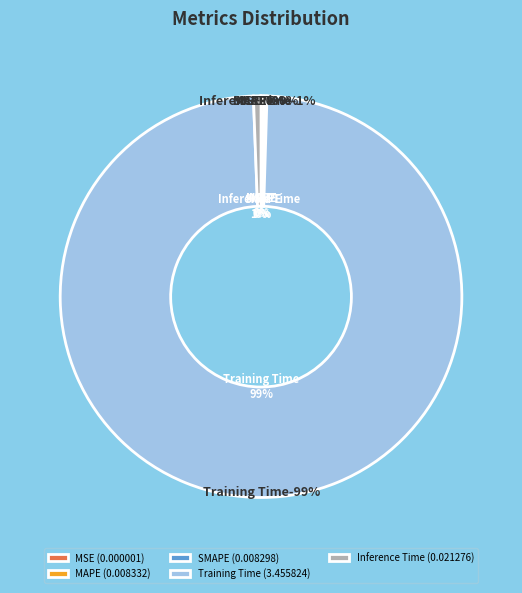

How many segments does this pie chart have?

5